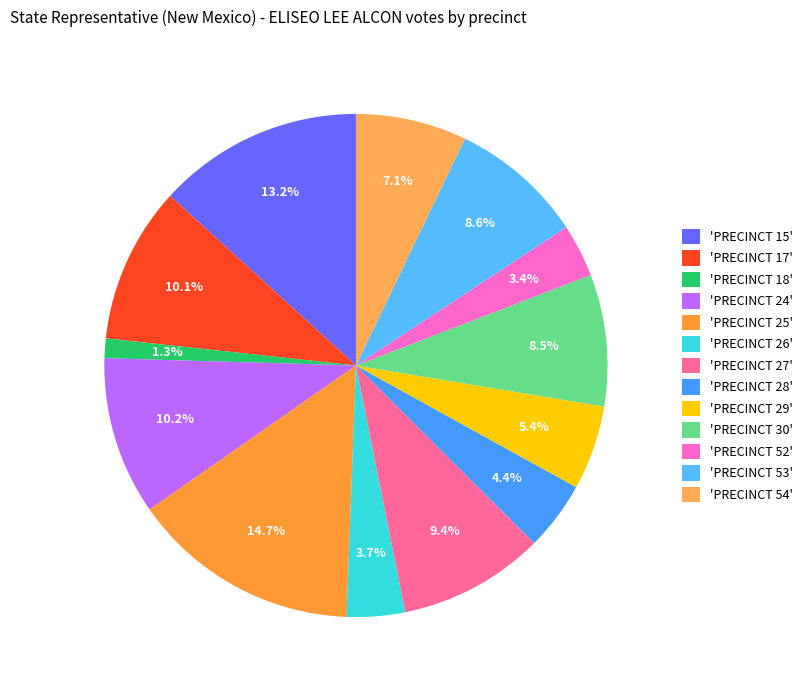

Does any single category account for the majority?

No